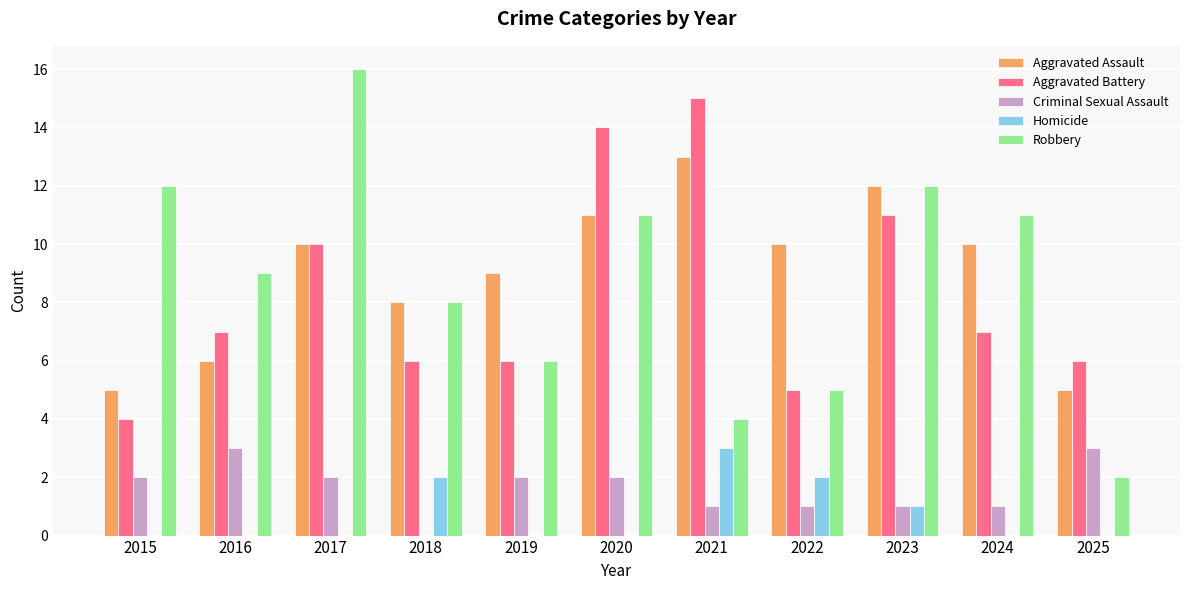

Which series changed the most between 2016 and 2023?

Aggravated Assault